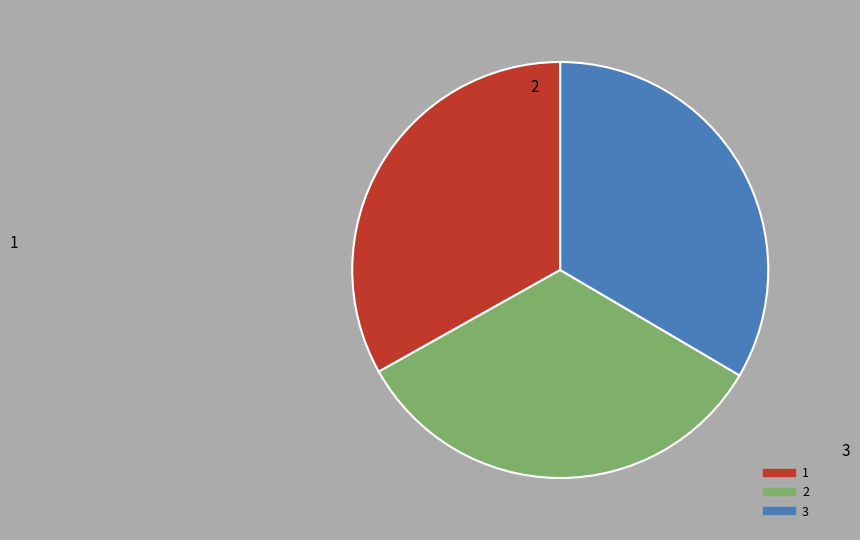

Is it true that 3 is 33% of the pie?

True